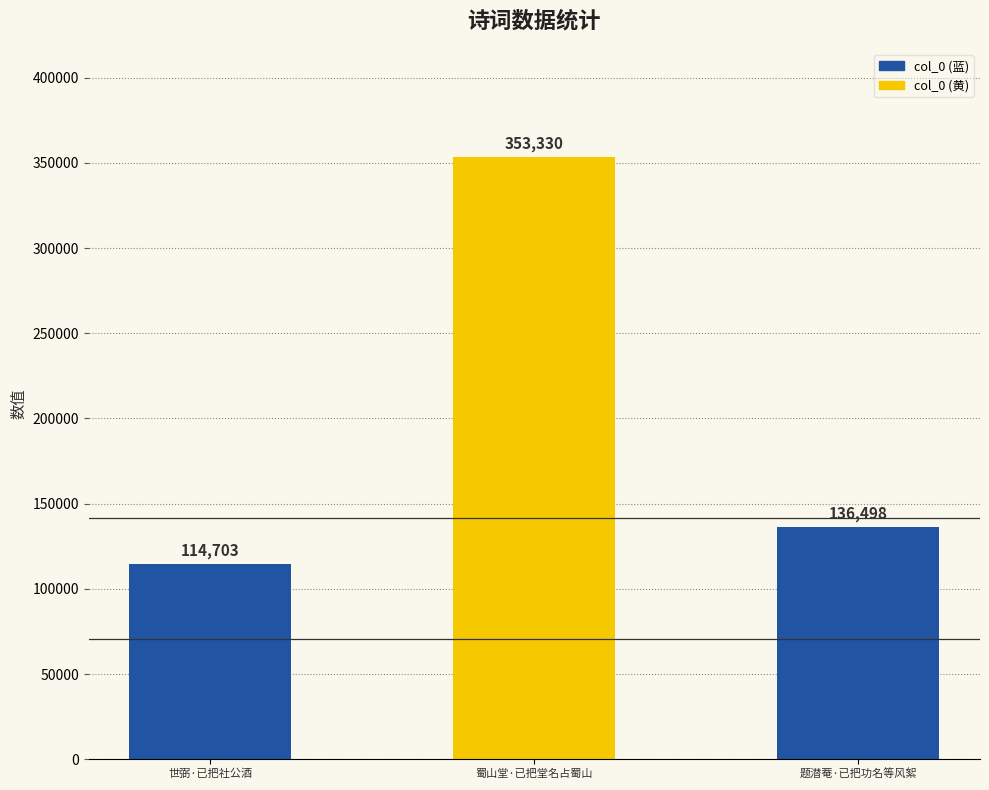

Is it true that the value at 题潜菴·已把功名等风絮 is 136498?

True